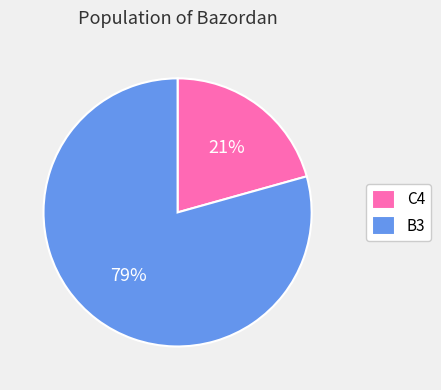

Between C4 and B3, which is larger?

B3